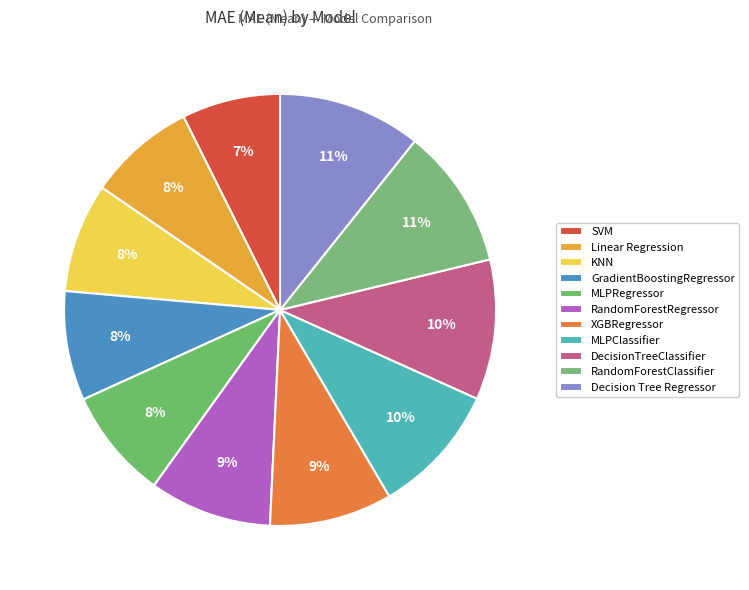

Count the number of slices in the pie.

11